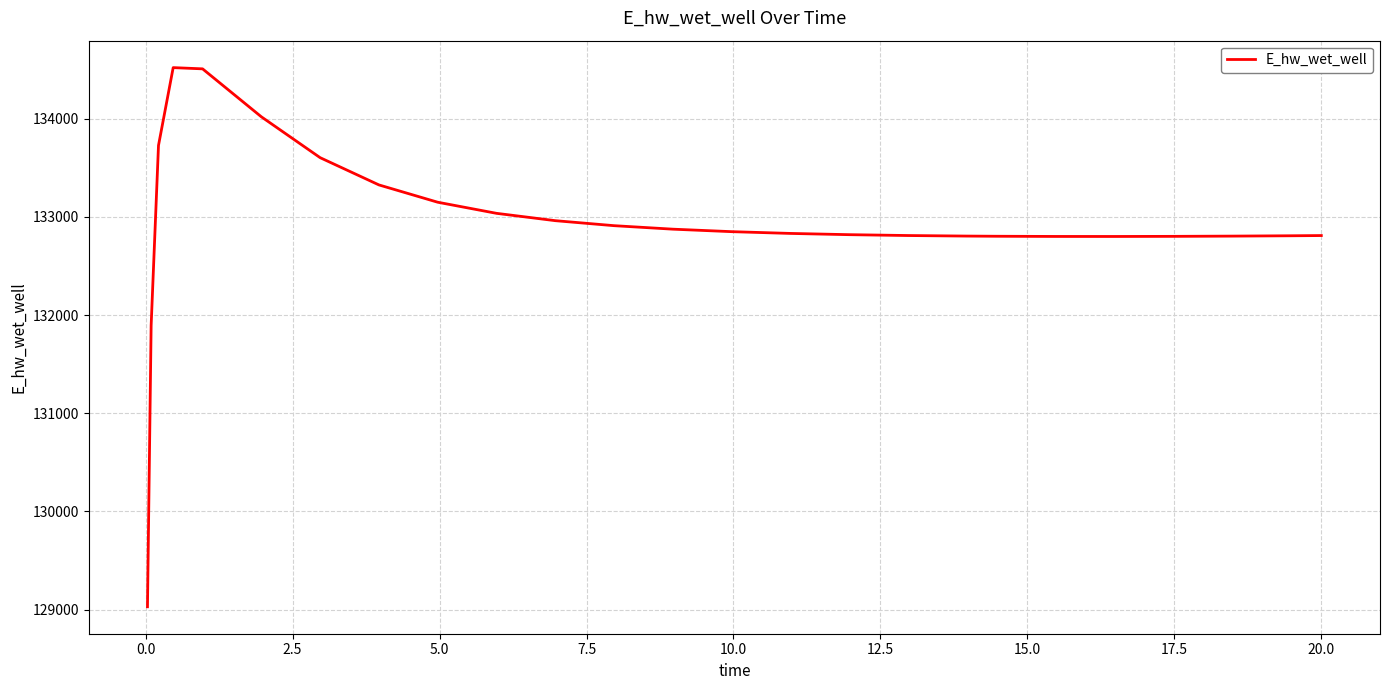

What is the difference between the maximum and minimum values?

5489.8